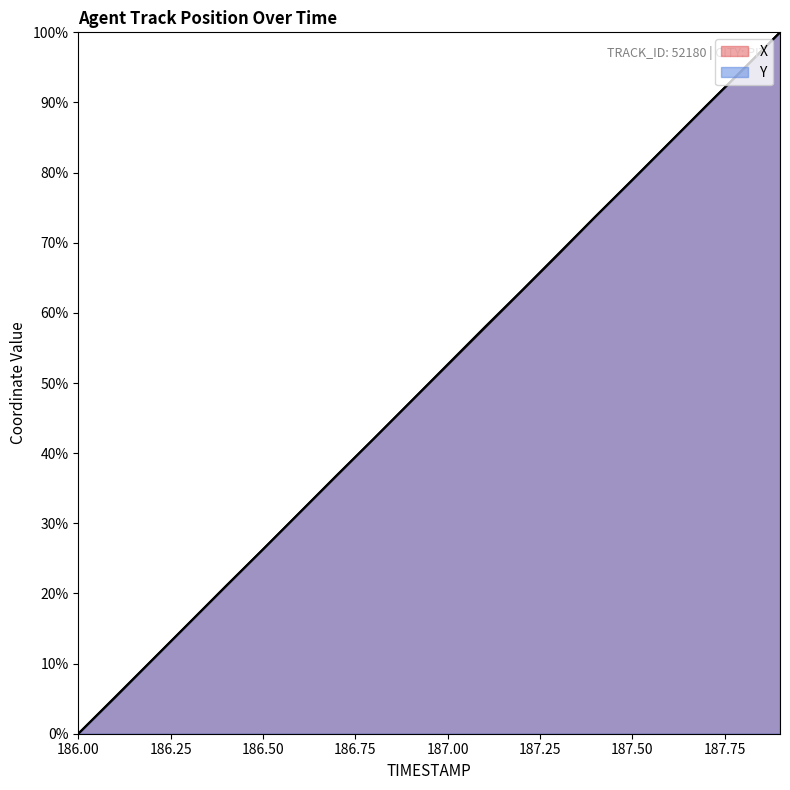

Which category has the lowest value in the Y series?

186.0